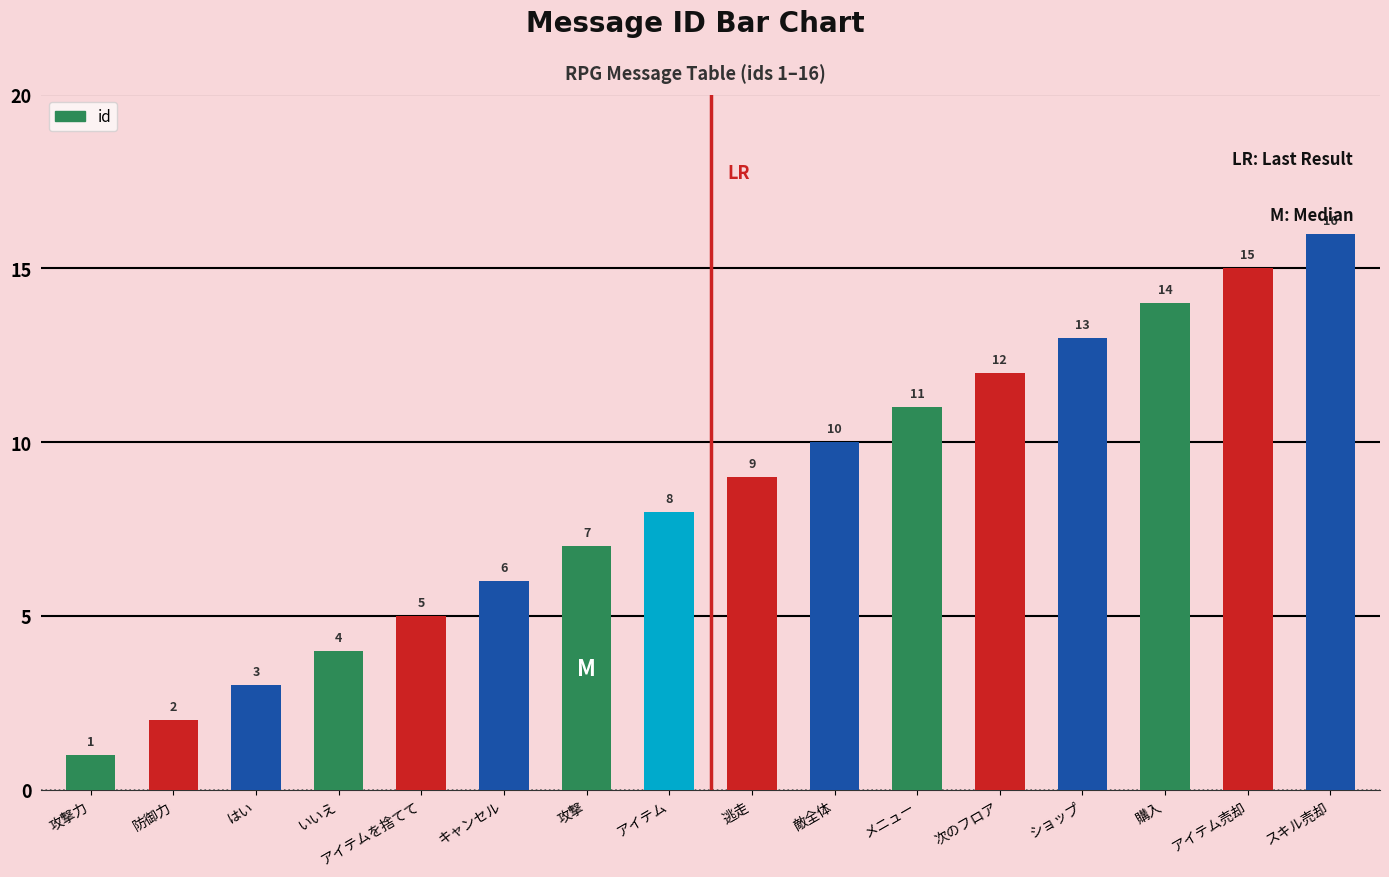

Is it true that the value at 防御力 is 2?

True